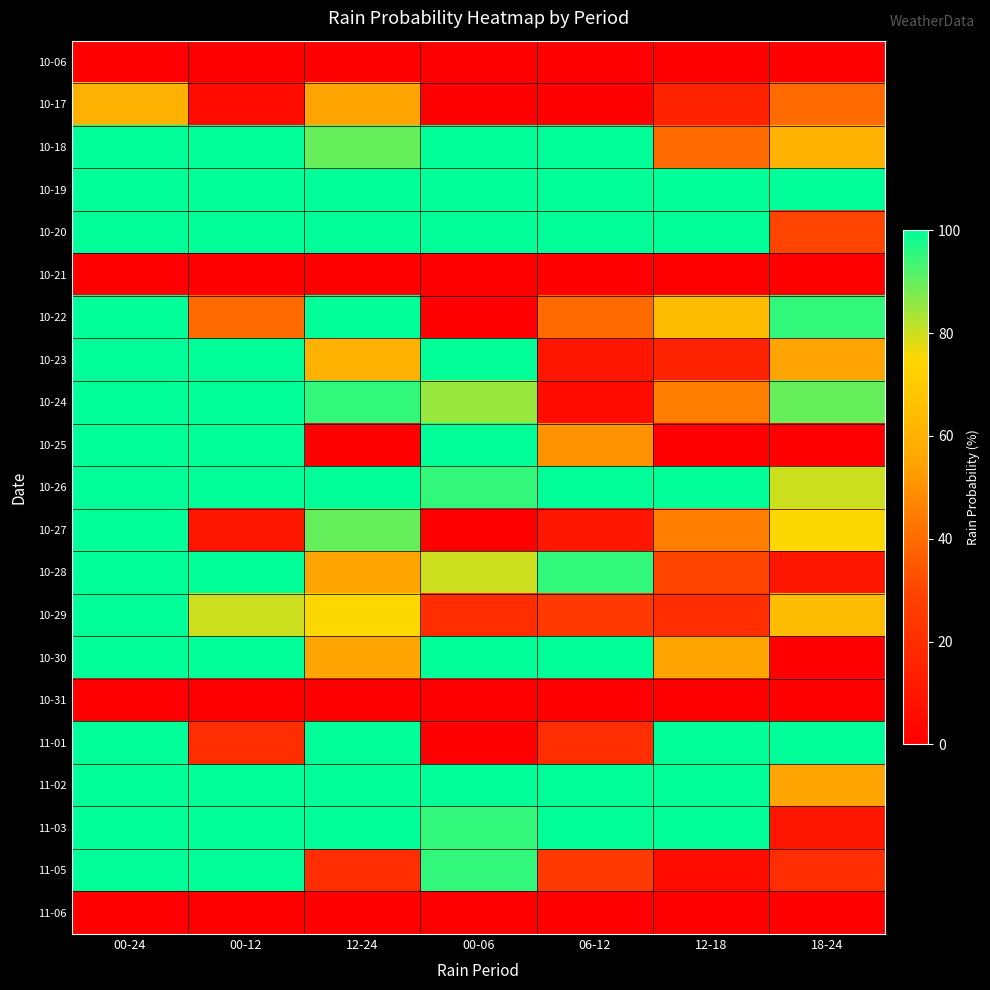

Which has a higher value, 12-18 or 12-24?

12-18